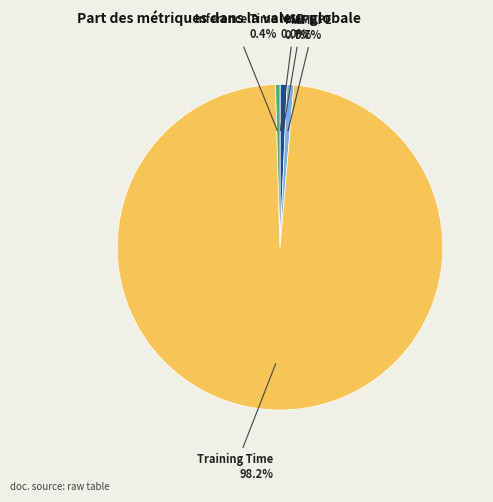

Is there any slice that represents more than half of the pie?

Yes